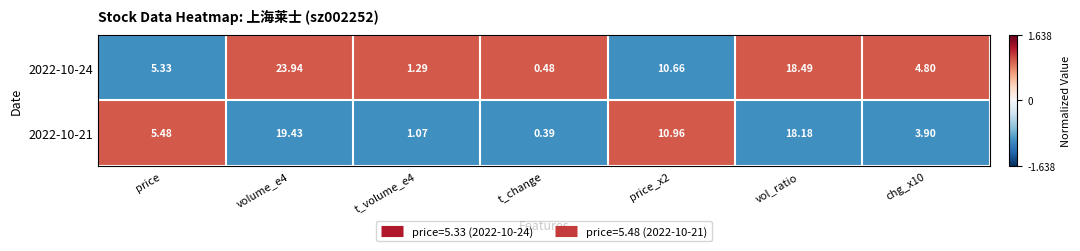

At which label does 2022-10-21 reach its minimum?

t_change